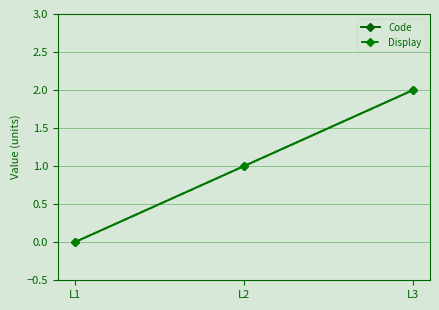

Reading left to right, extract all data points from this chart.

Code: L1=0	L2=1	L3=2
Display: L1=0	L2=1	L3=2